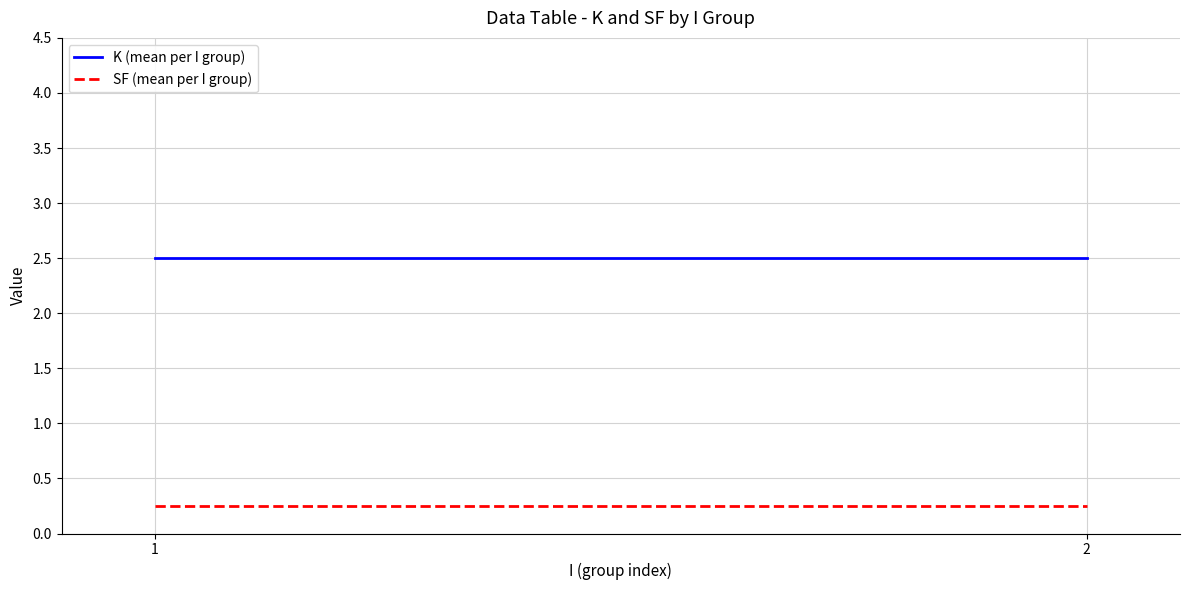

Reading right to left, list all the values displayed in this chart.

K (mean per I group): 2=2.5	1=2.5
SF (mean per I group): 2=0.2	1=0.2